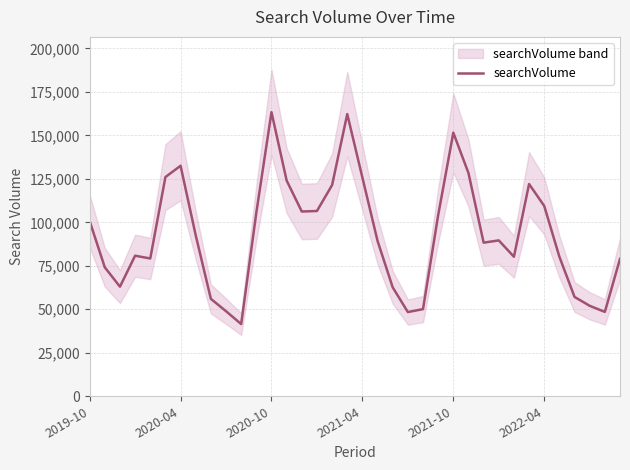

What is the smallest value displayed?

41500